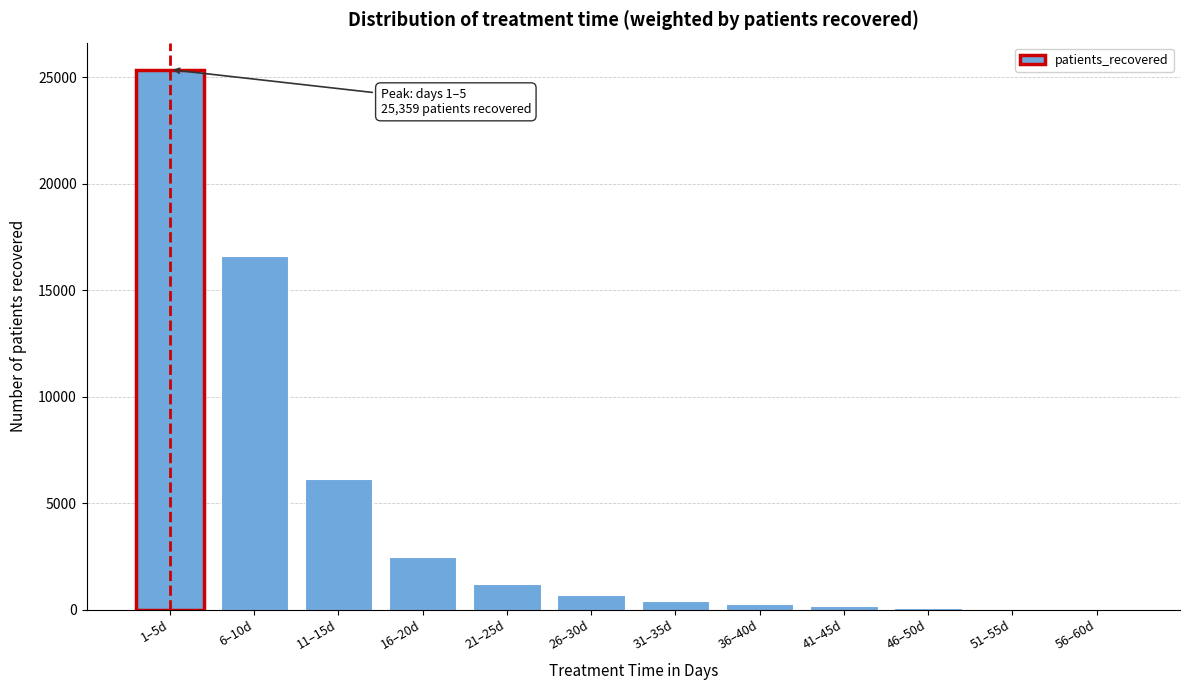

Where is the data nearest to the value 12683?

6–10d